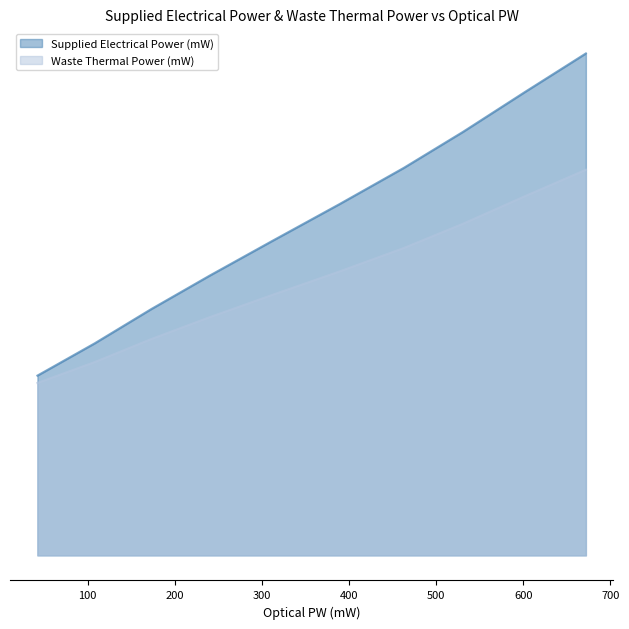

True or false: Waste Thermal Power (mW) has more than 0 interior local peaks.

False